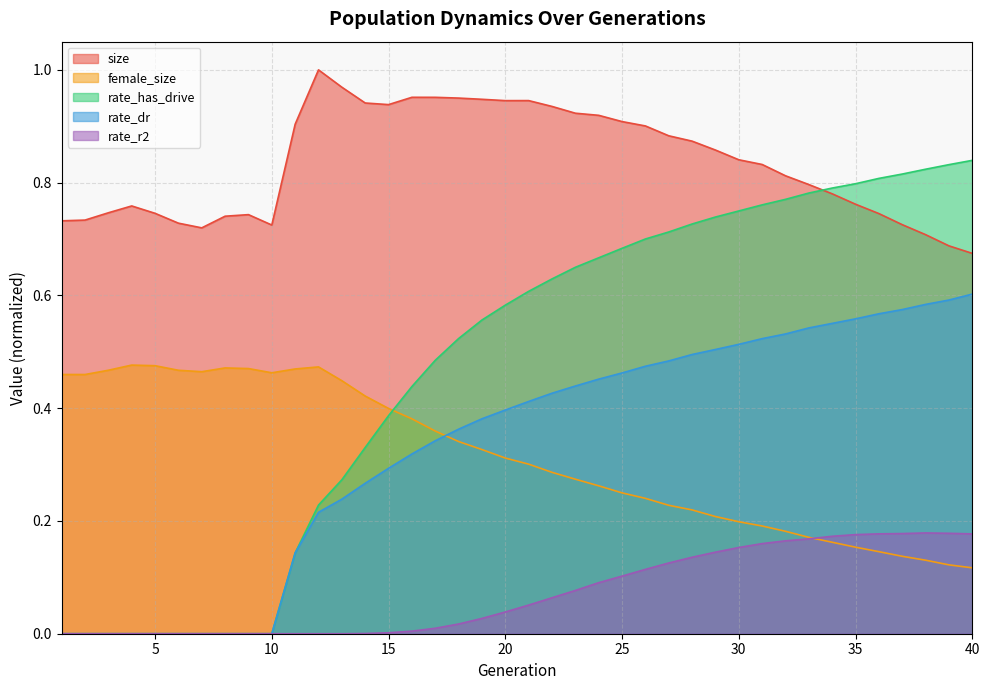

How many lines are shown in the chart?

5